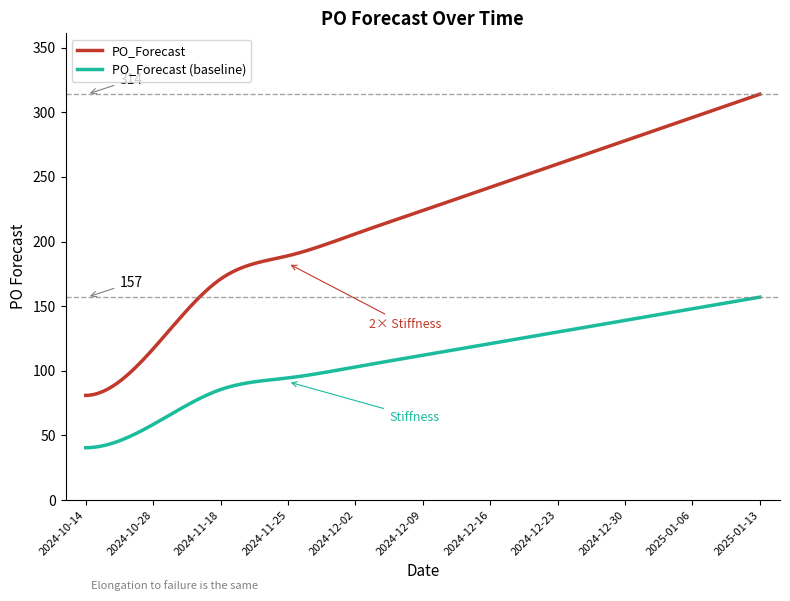

Which series has the widest spread of values?

PO_Forecast